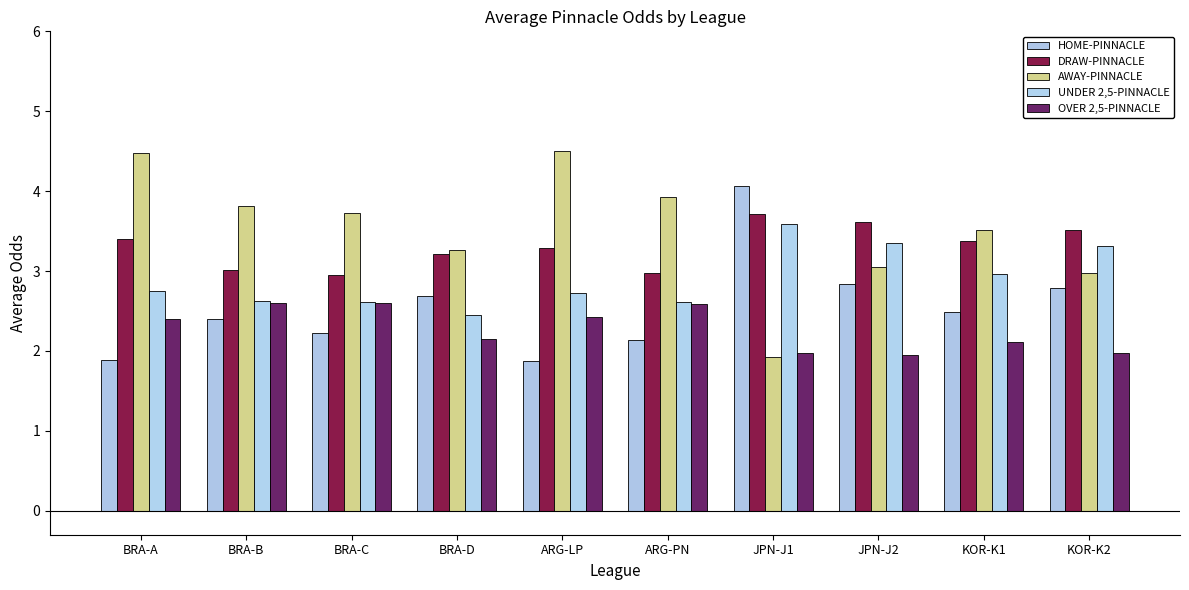

What is the label of the 6th bar from the right?

ARG-LP